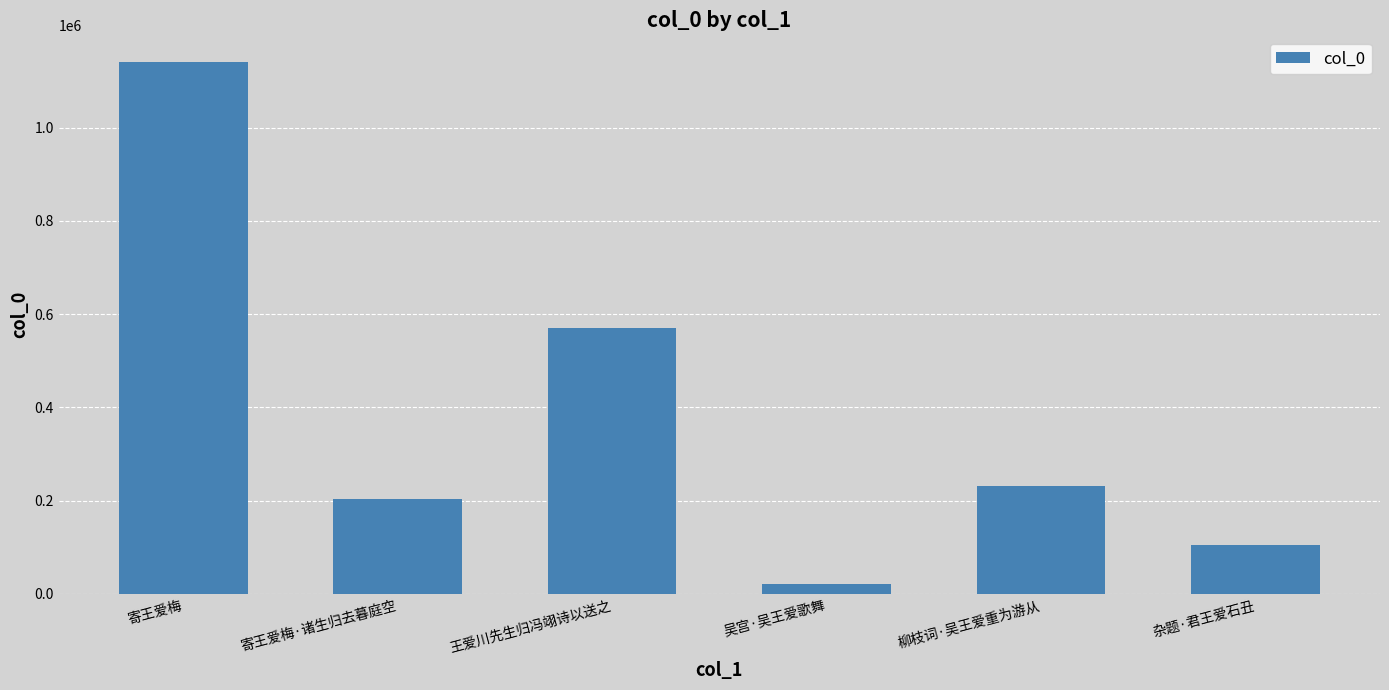

Reading left to right, what are all the values shown in this chart?

1141107	202809	570009	21008	230734	103993